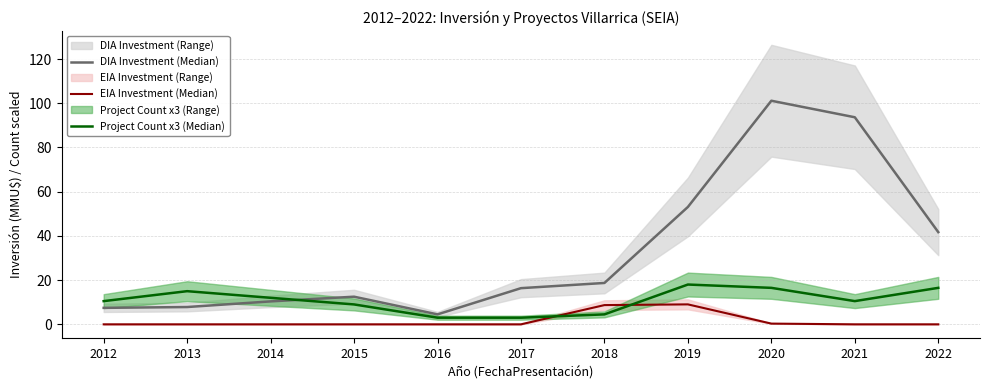

Is the value of DIA Investment (Median) at 2015 greater than the value of EIA Investment (Median) at 2013?

Yes